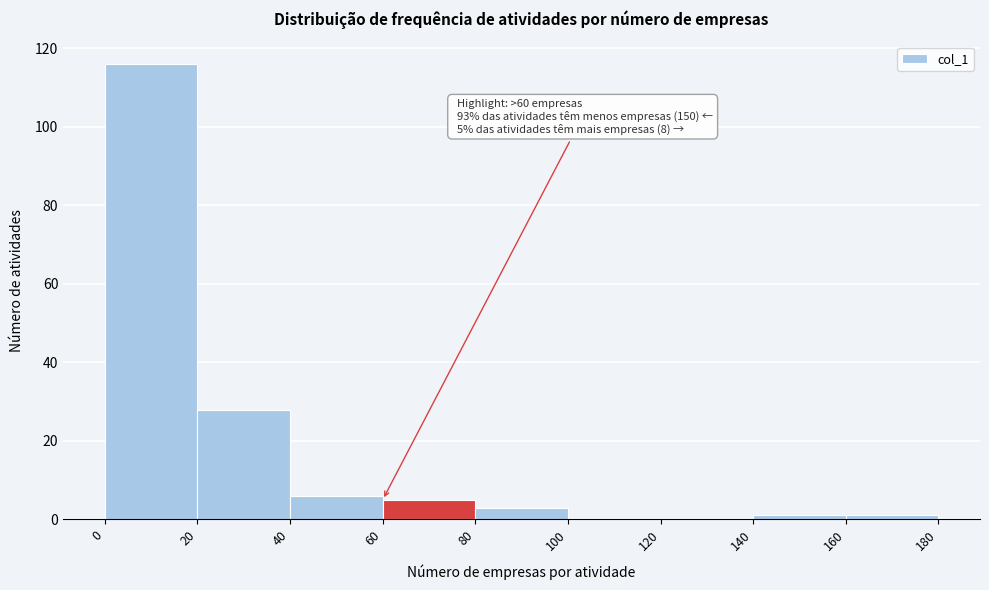

Over which range of the x-axis is the bar tallest?

0 to 20